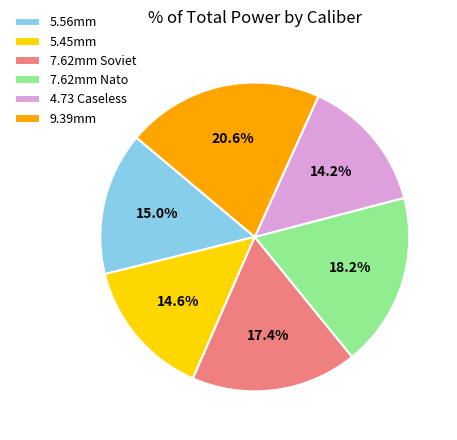

Which has a higher value, 7.62mm Soviet or 9.39mm?

9.39mm